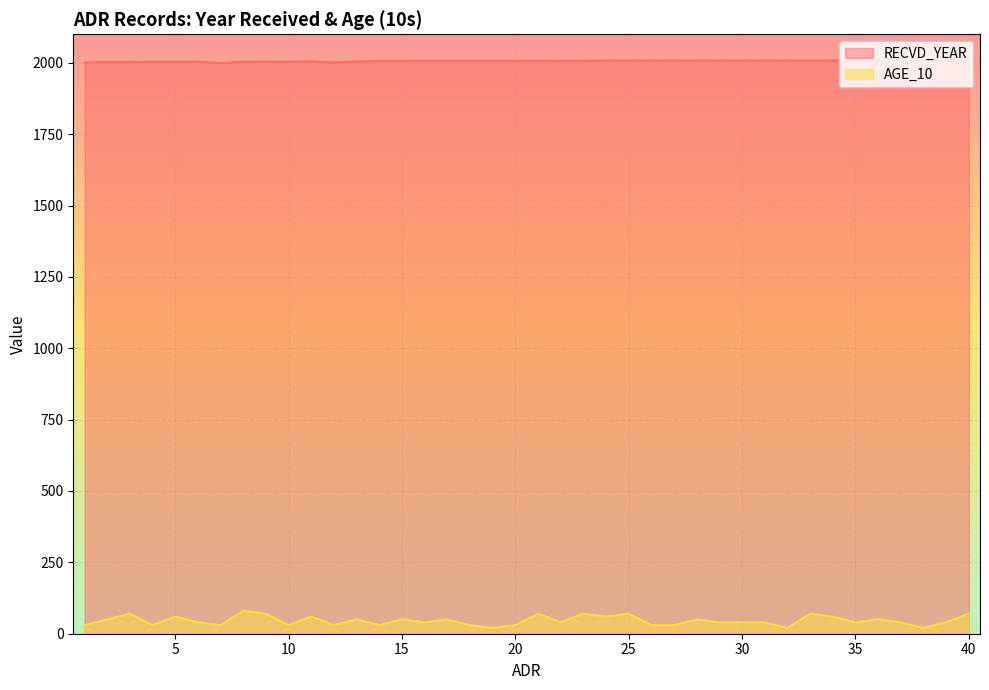

Rank the categories by AGE_10 value from highest to lowest.

8, 3, 9, 21, 23, 25, 33, 40, 5, 11, 24, 34, 2, 13, 15, 17, 28, 36, 6, 16, 22, 29, 30, 31, 35, 37, 39, 1, 4, 7, 10, 12, 14, 18, 20, 26, 27, 19, 32, 38